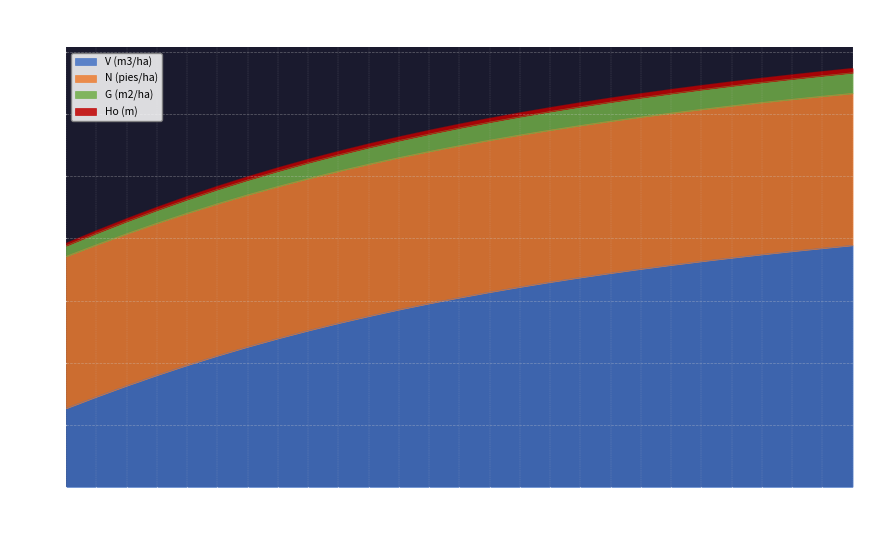

What is the maximum value for V (m3/ha)?

1945.4